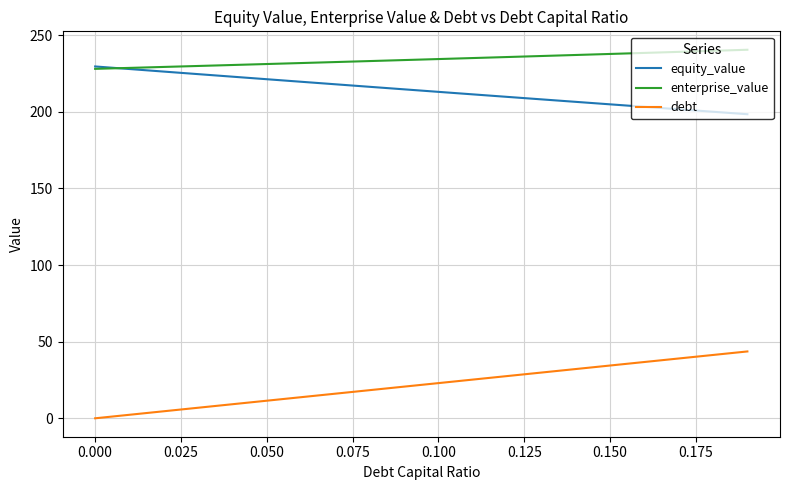

True or false: equity_value and debt intersect in this chart.

False